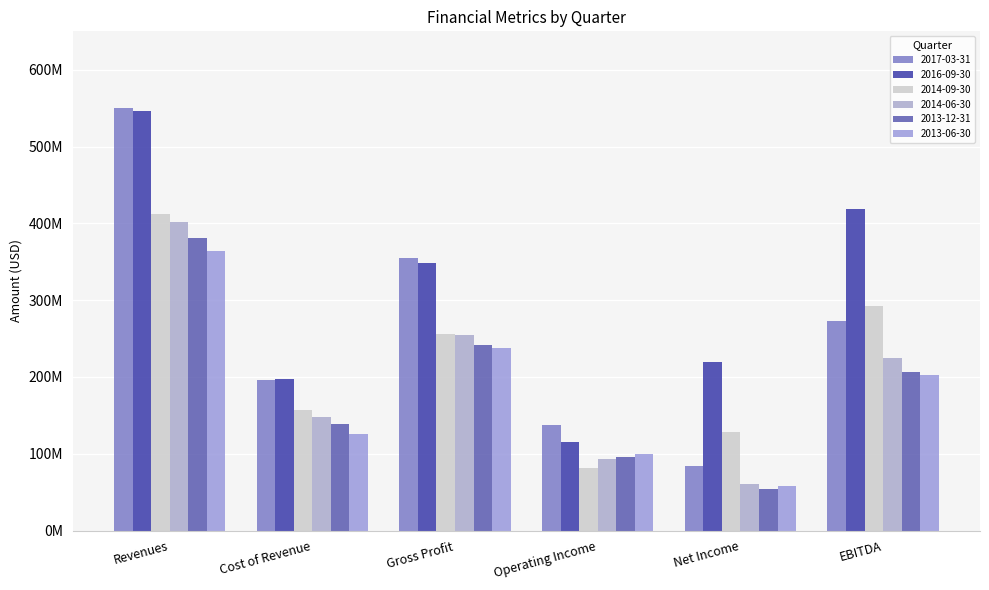

What is the average value of the 2014-09-30 series?

220964000